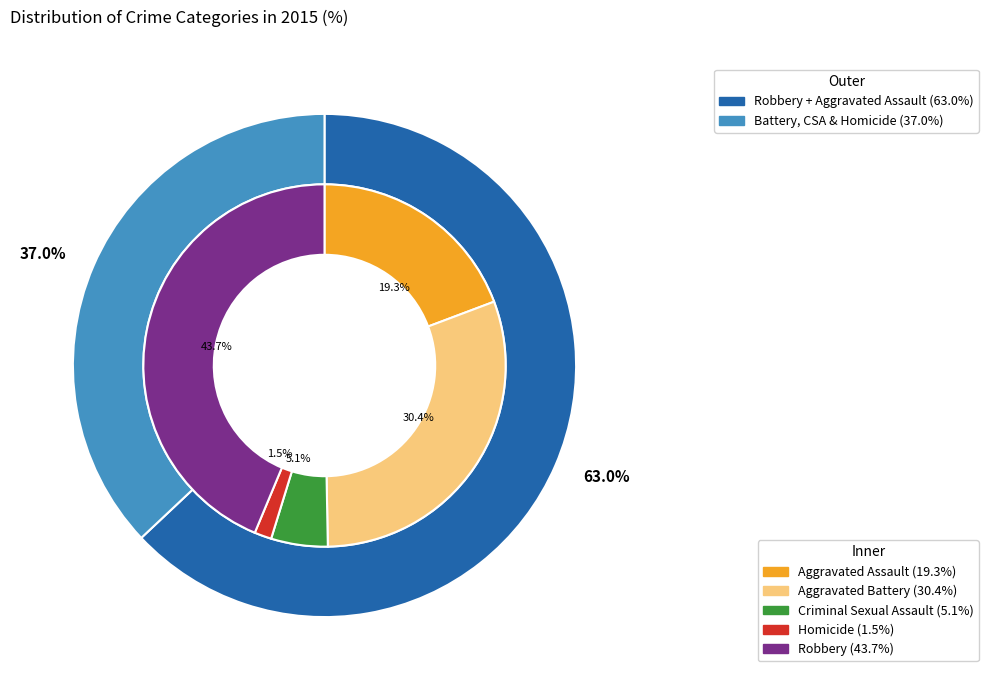

To the nearest percent, what is the difference between the largest and smallest slice percentages?

42%